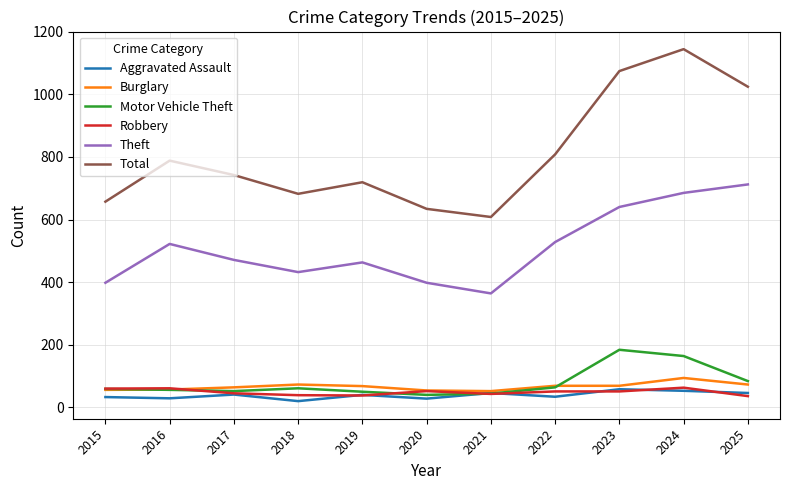

True or false: Motor Vehicle Theft and Theft intersect in this chart.

False